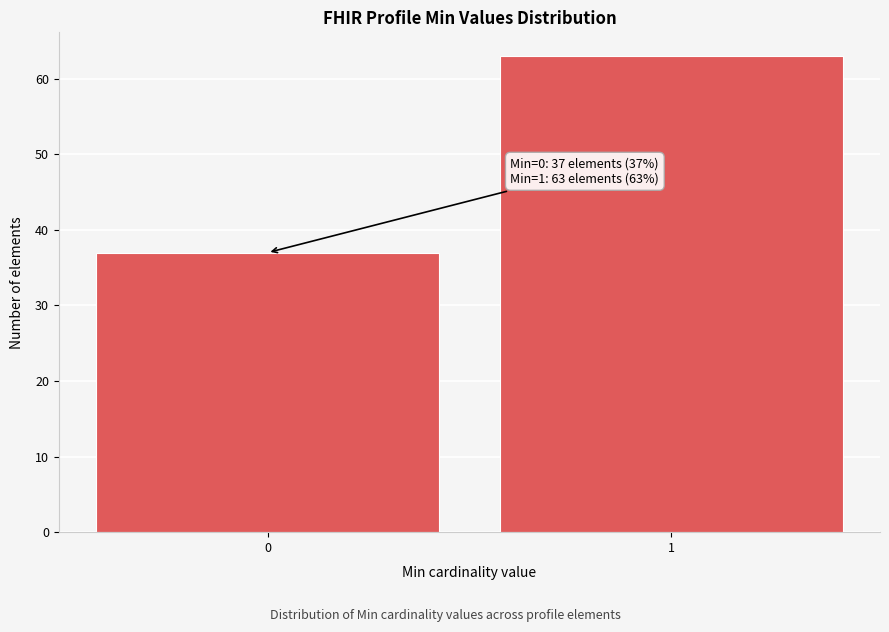

Reading left to right, list all the values displayed in this chart.

0=37	1=63